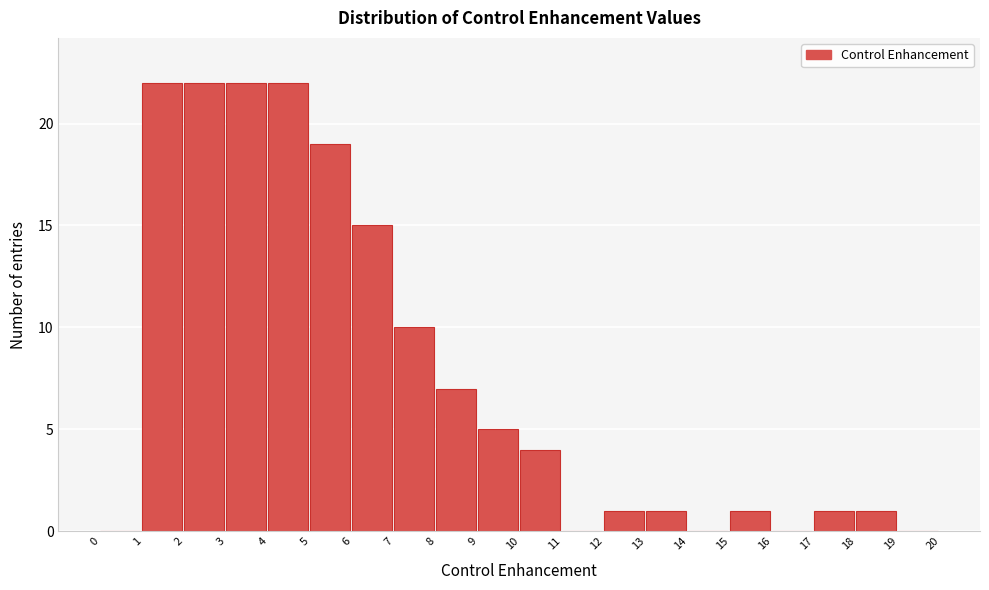

Reading left to right, list every bar in this chart as the range it spans on the x-axis followed by its height. The values are not printed on the chart, so give them approximately, as read against the axis.

0 to 1: 0
1 to 2: 22
2 to 3: 22
3 to 4: 22
4 to 5: 22
5 to 6: 19
6 to 7: 15
7 to 8: 10
8 to 9: 7
9 to 10: 5
10 to 11: 4
11 to 12: 0
12 to 13: 1
13 to 14: 1
14 to 15: 0
15 to 16: 1
16 to 17: 0
17 to 18: 1
18 to 19: 1
19 to 20: 0